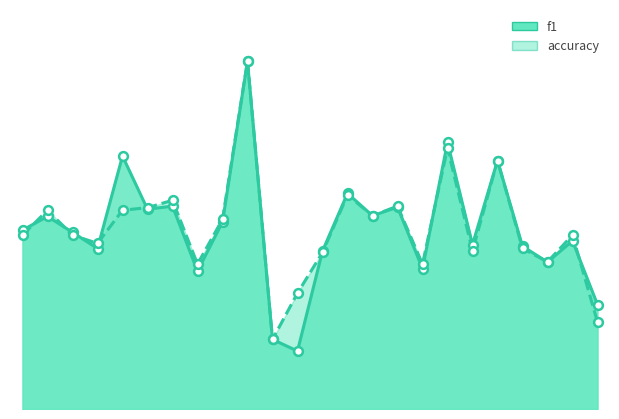

What is the total value across all series at 15?

1.2